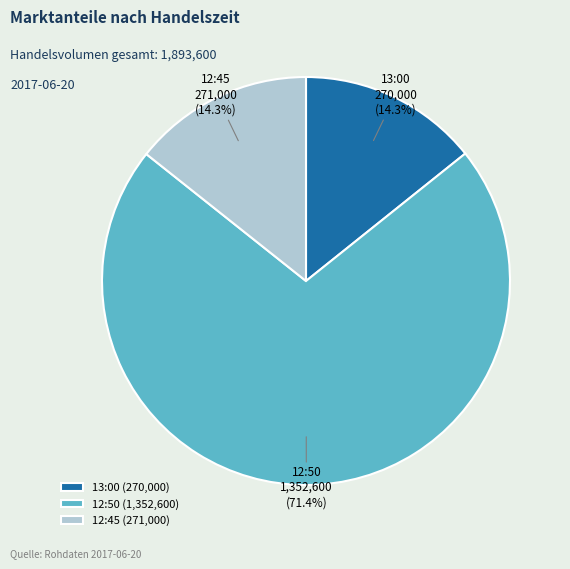

What percentage is the 13:00 slice, to the nearest percent?

14%